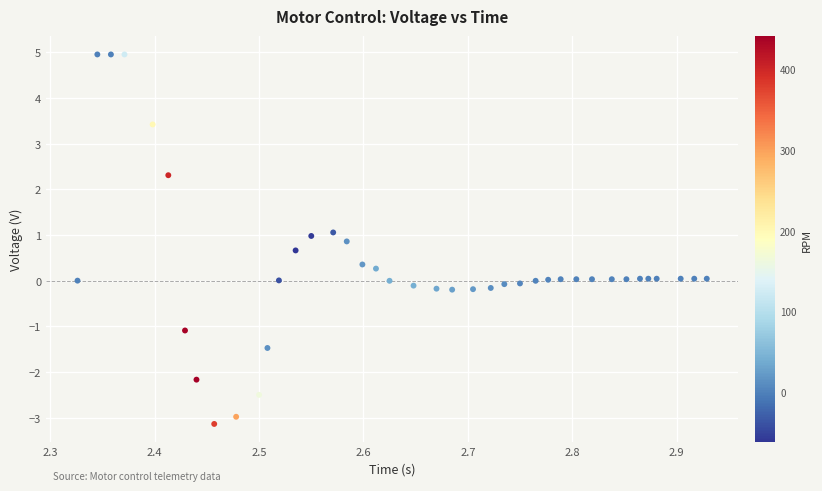

What is the range of Y values (max minus min)?

8.1